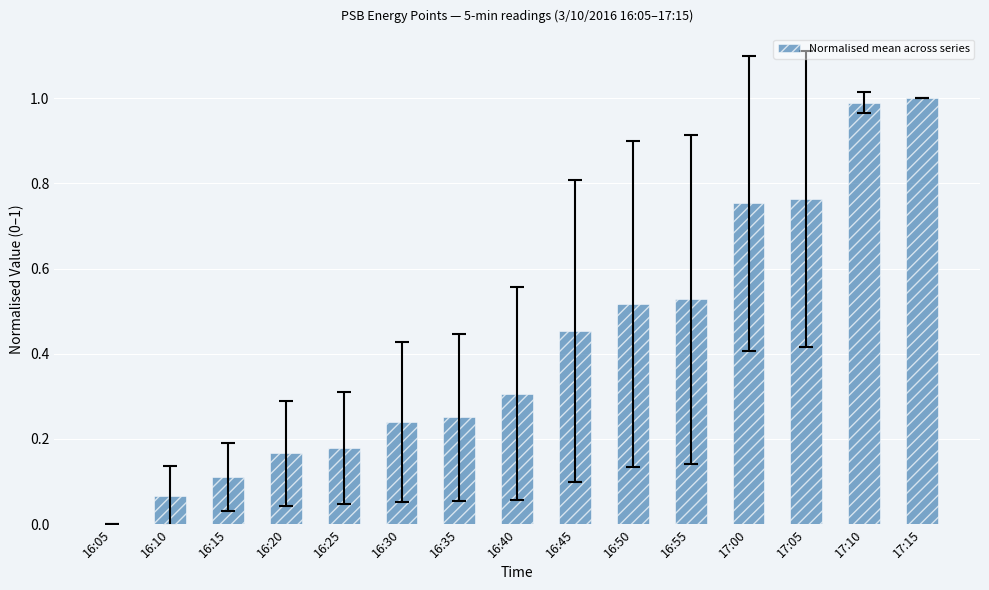

Which label corresponds to the largest value in the chart?

17:15